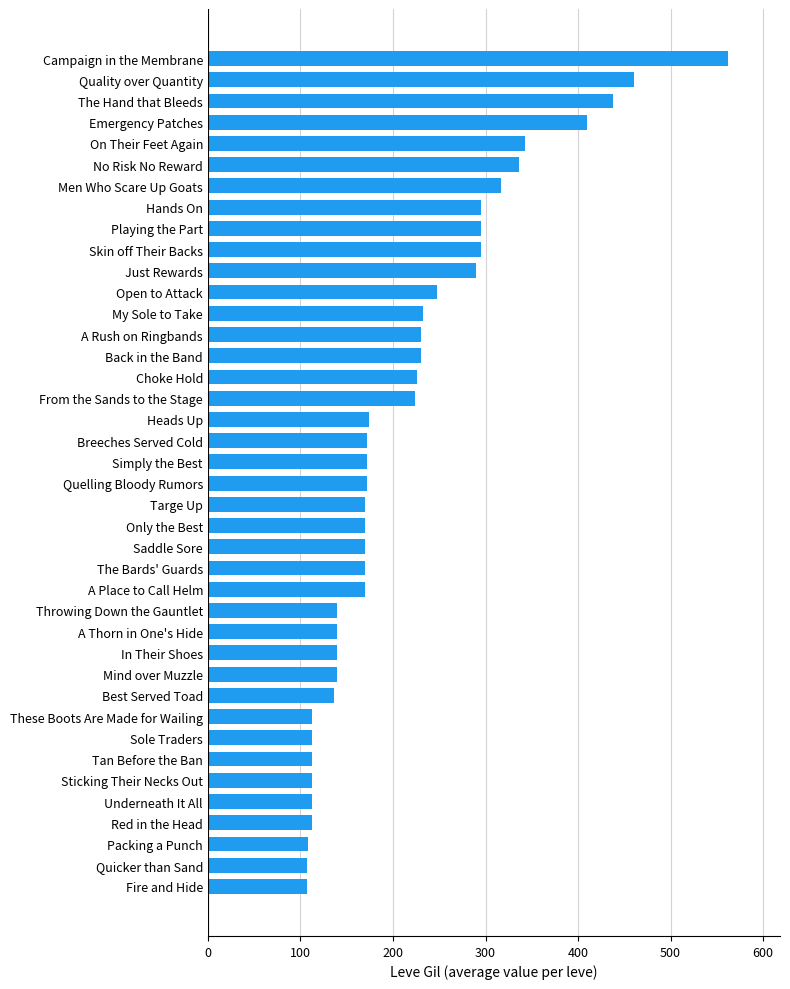

How many categories are shown in the chart?

40